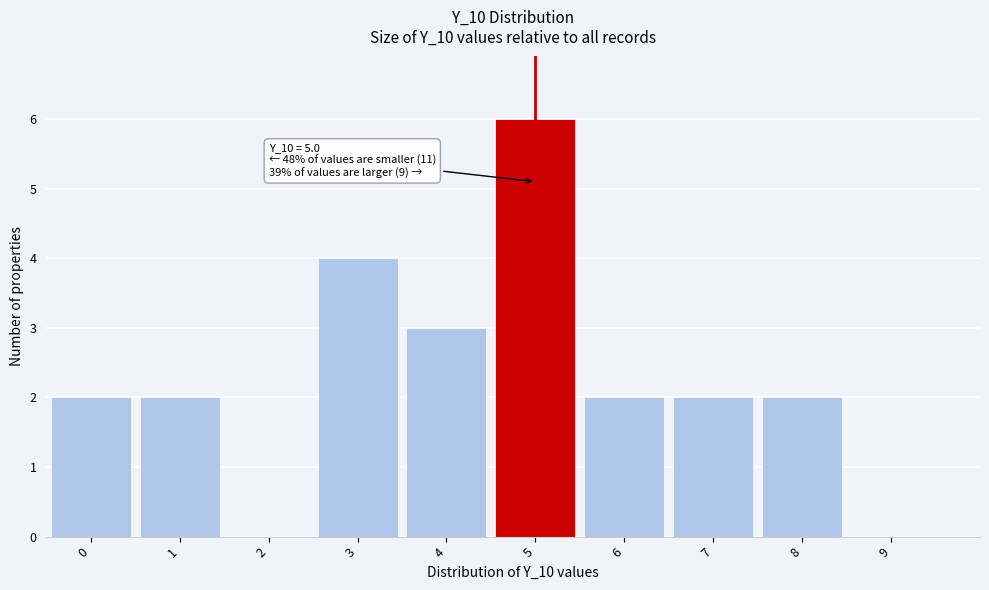

Reading left to right, what are all the values shown in this chart?

0=2	1=2	2=0	3=4	4=3	5=6	6=2	7=2	8=2	9=0